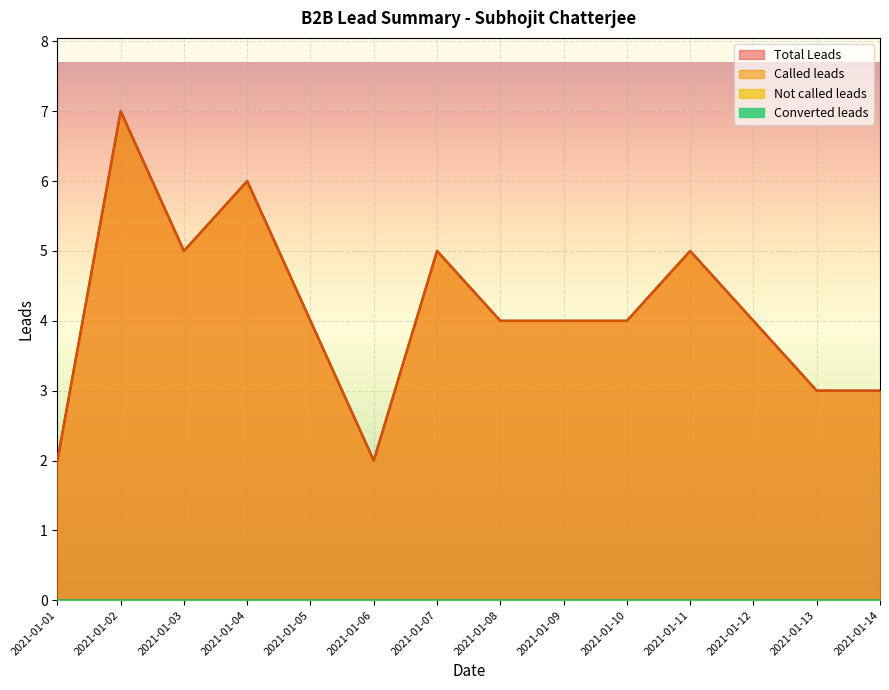

Which series has the widest spread of values?

Called leads